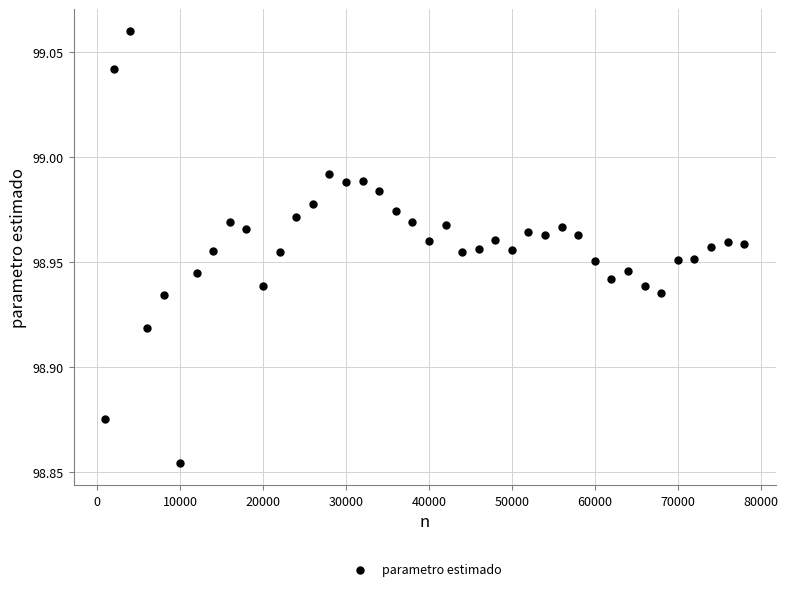

What is the range of X values (max minus min)?

77000.0